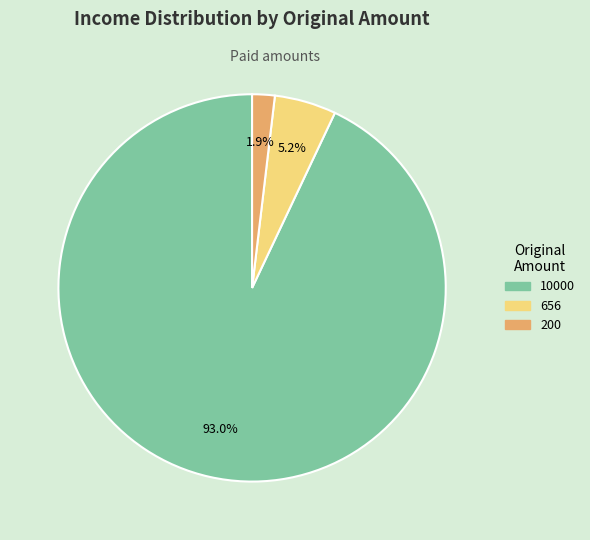

To the nearest percent, what is the average slice percentage?

33%